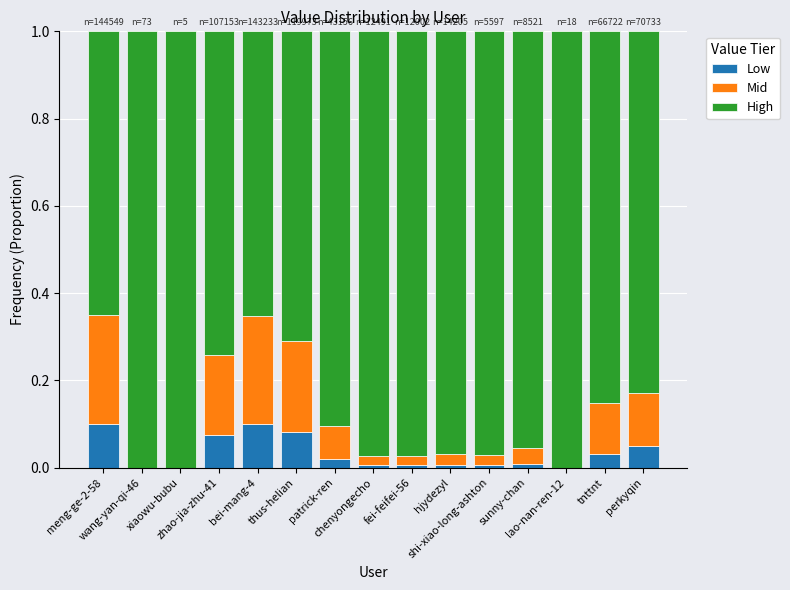

What are all the series names shown in the legend?

Low, Mid, High